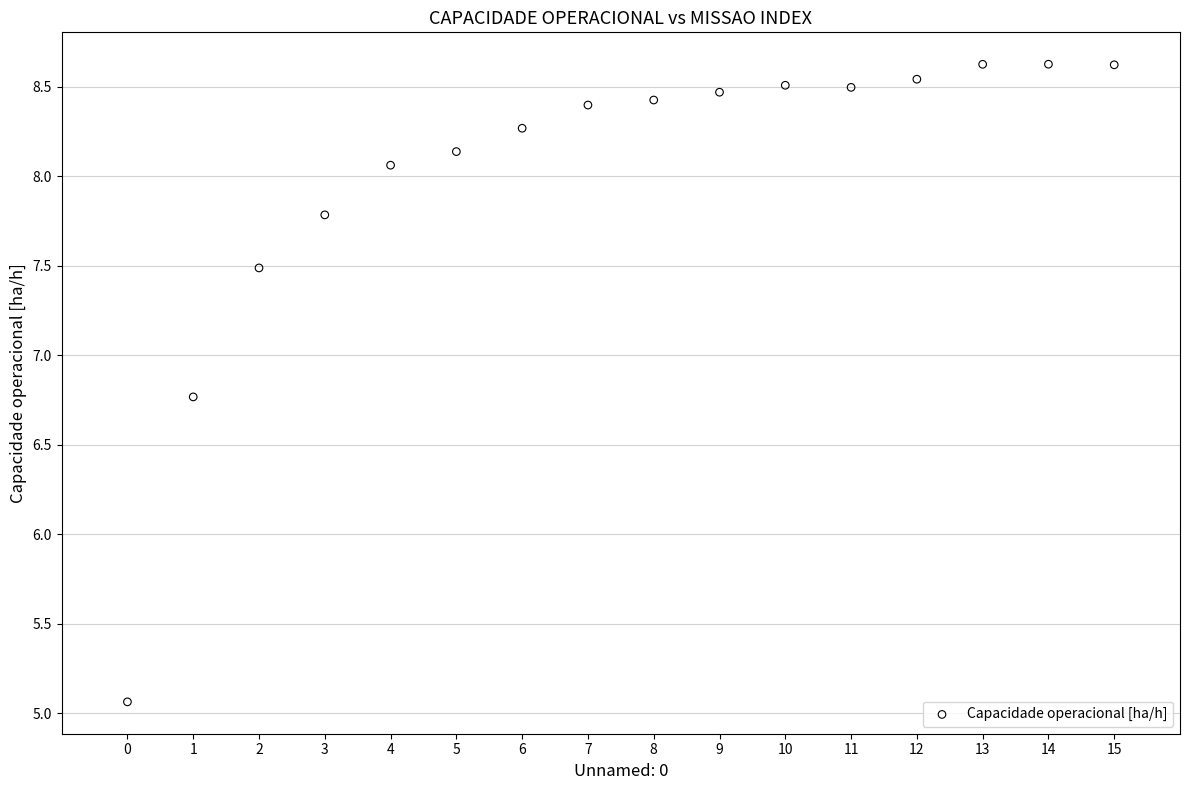

What Y value in the scatter plot is closest to 6?

6.8